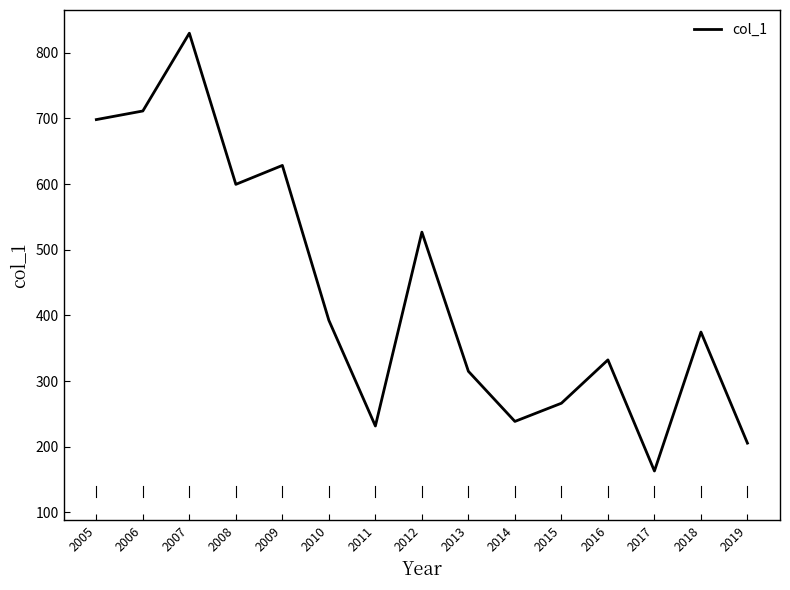

The chart shows a value of 463.2 at 2016. True or false?

False